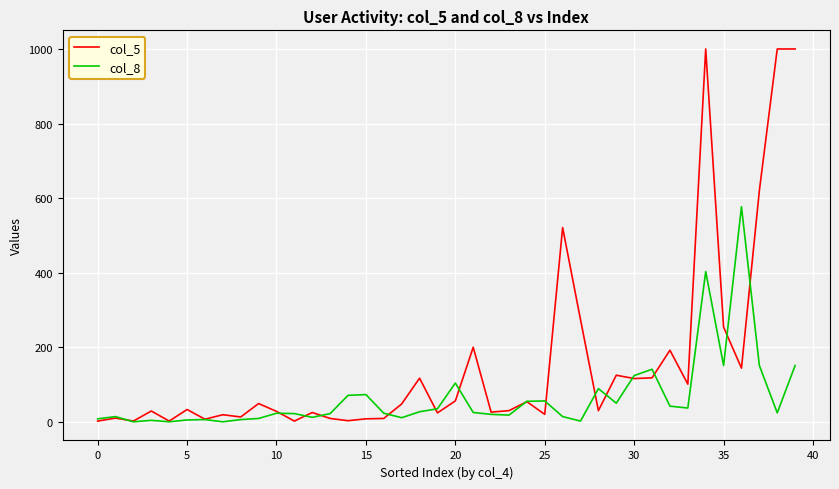

Rank the series by their maximum value, from lowest to highest.

col_8, col_5